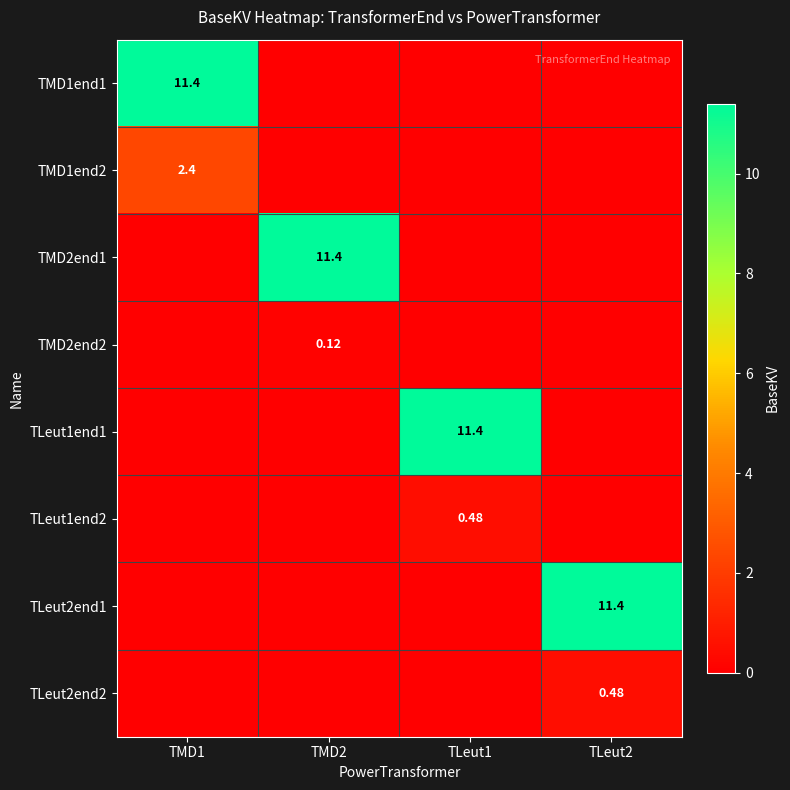

Which series has the largest total across all categories?

TMD1end1